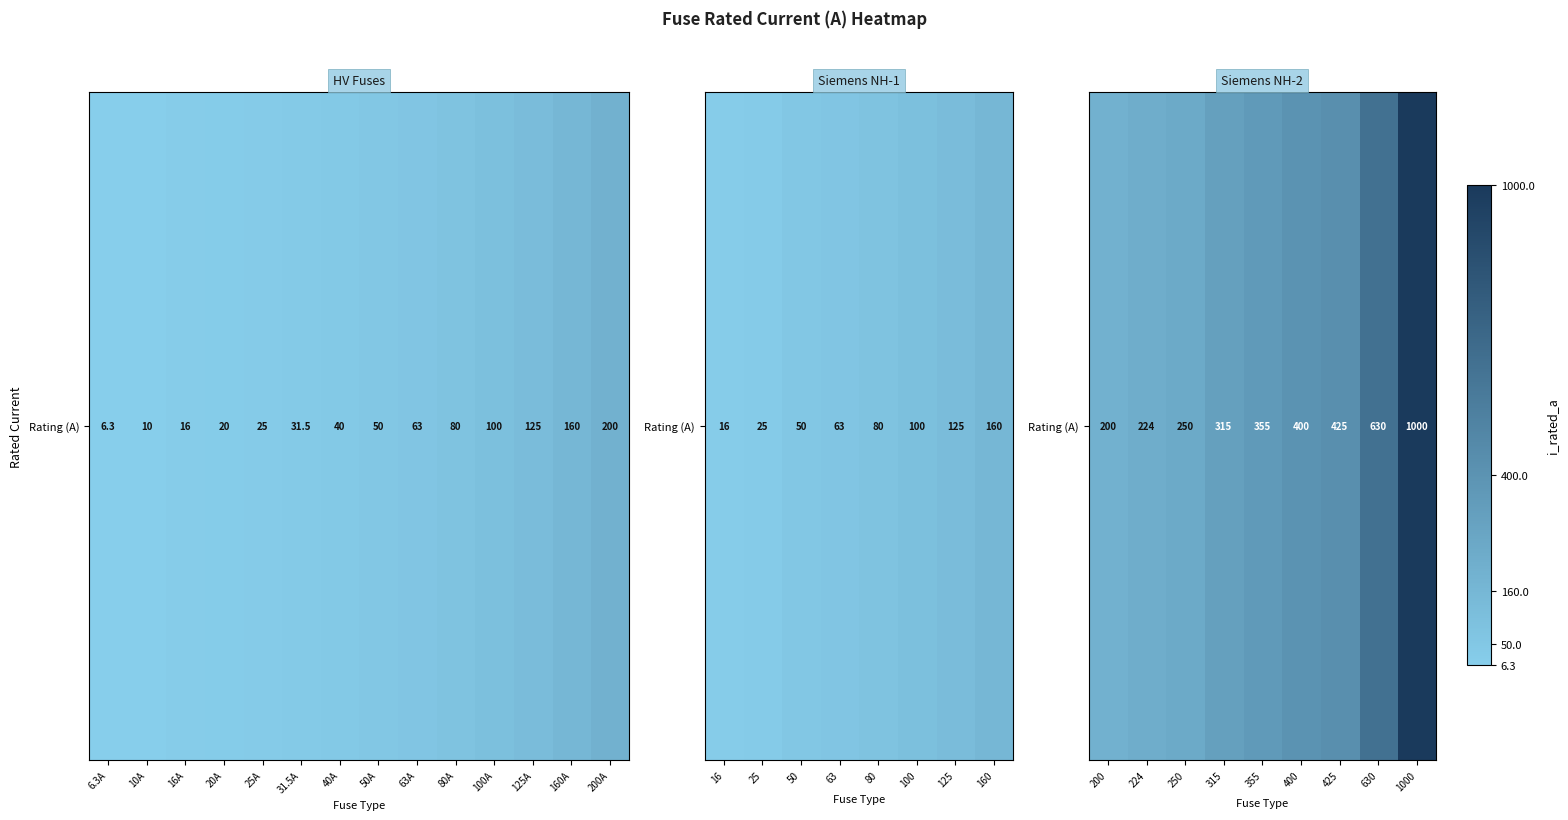

Which label corresponds to the smallest value in the chart?

6.3A